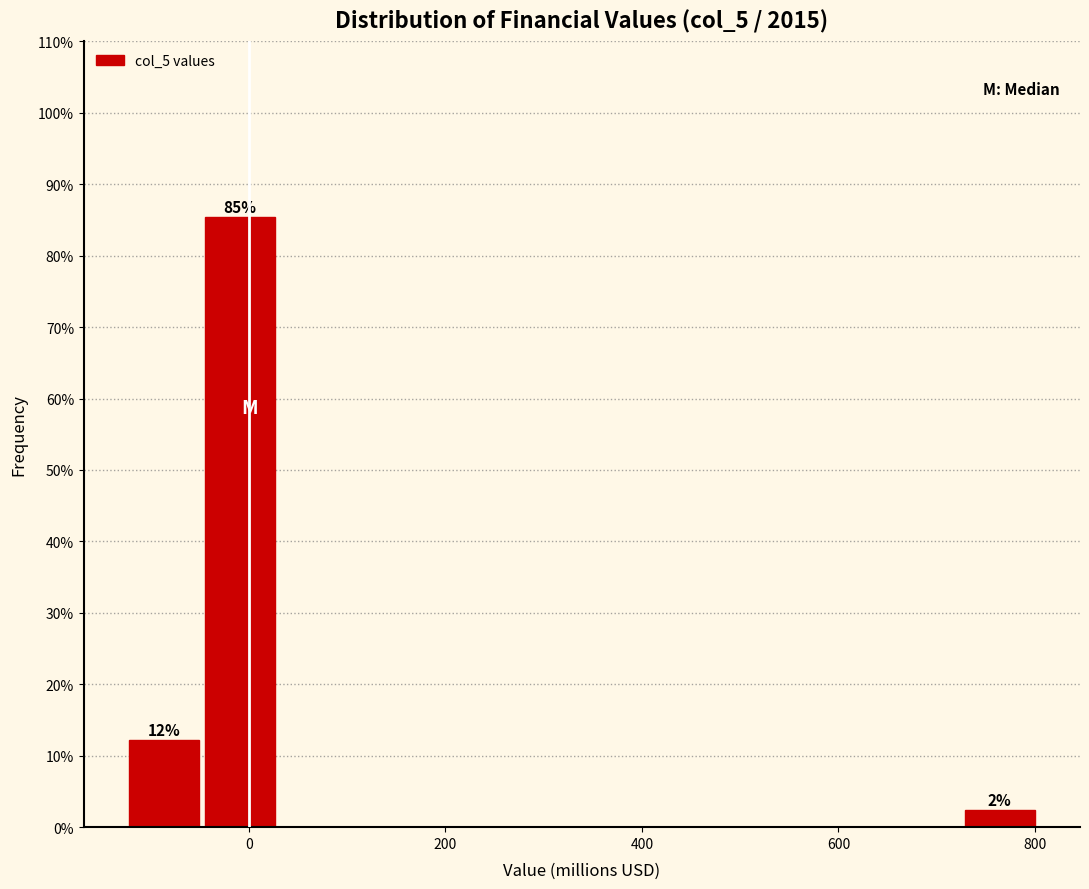

Around what value on the x-axis is the tallest bar? Give the approximate position of its centre, as read against the axis.

0